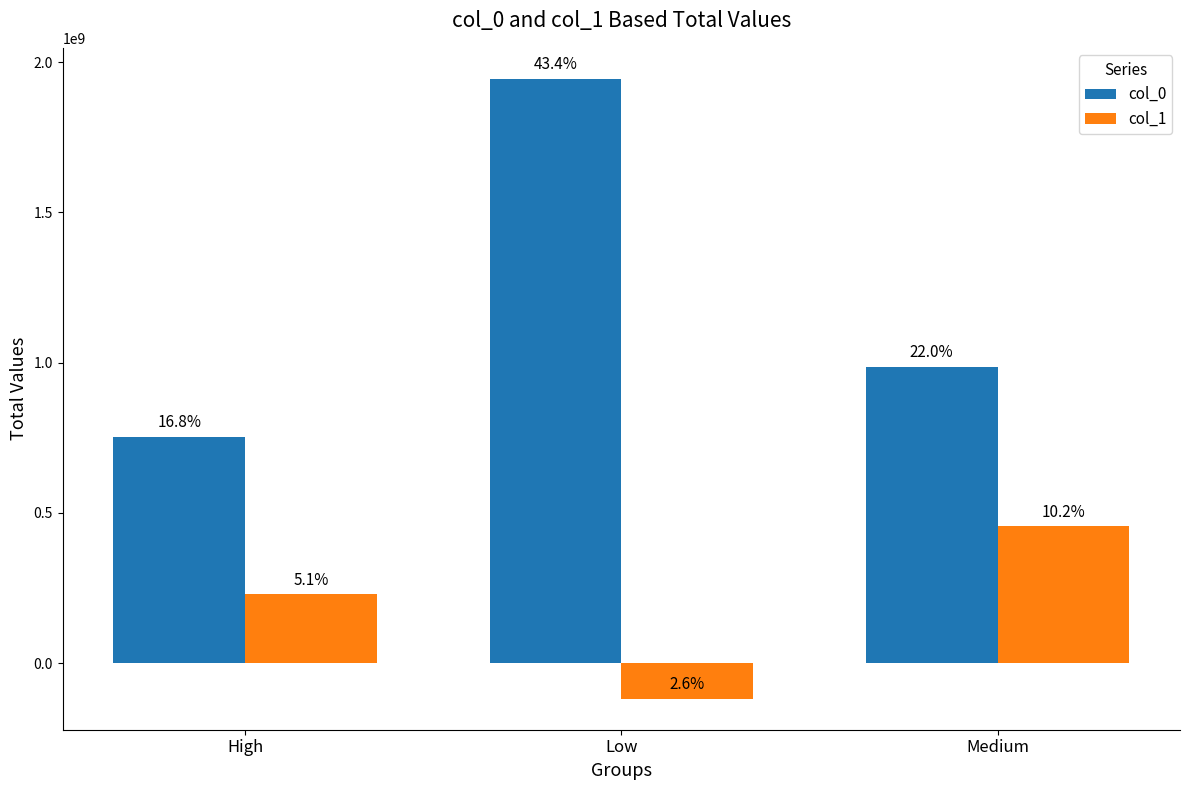

What is the label of the 1st bar from the right?

Medium